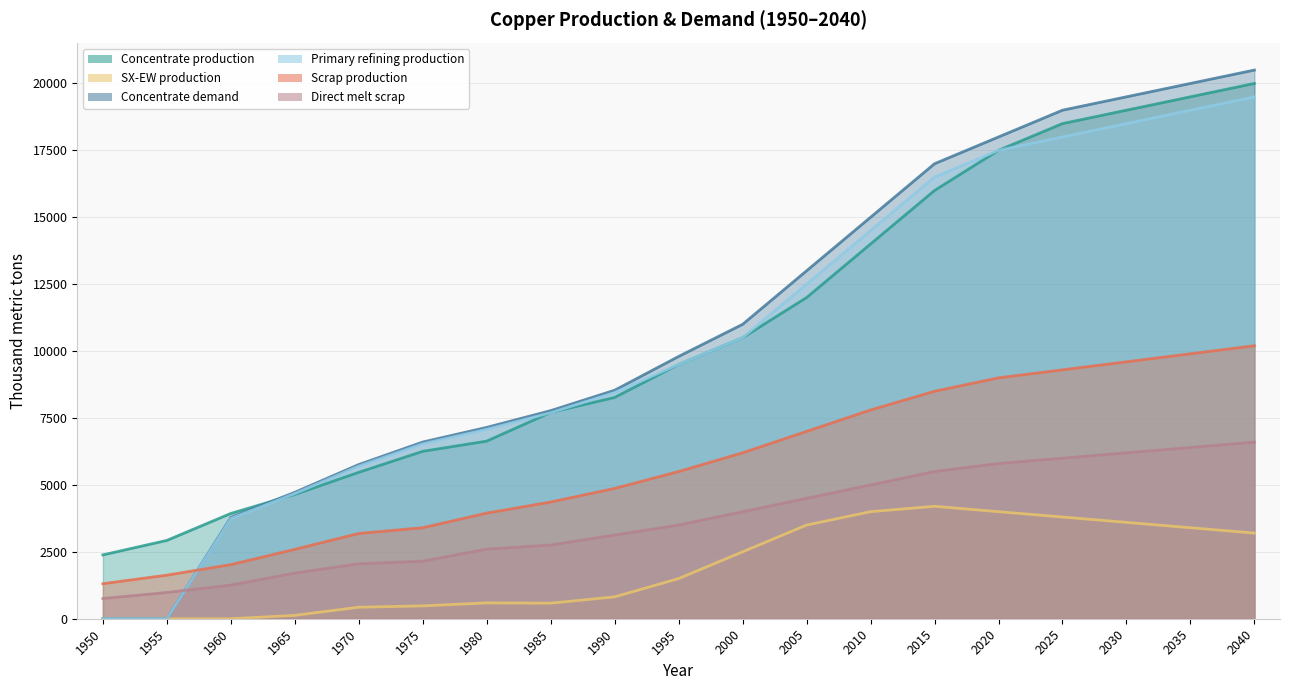

The value of Primary refining production at 2015 is 16500.0. True or false?

True